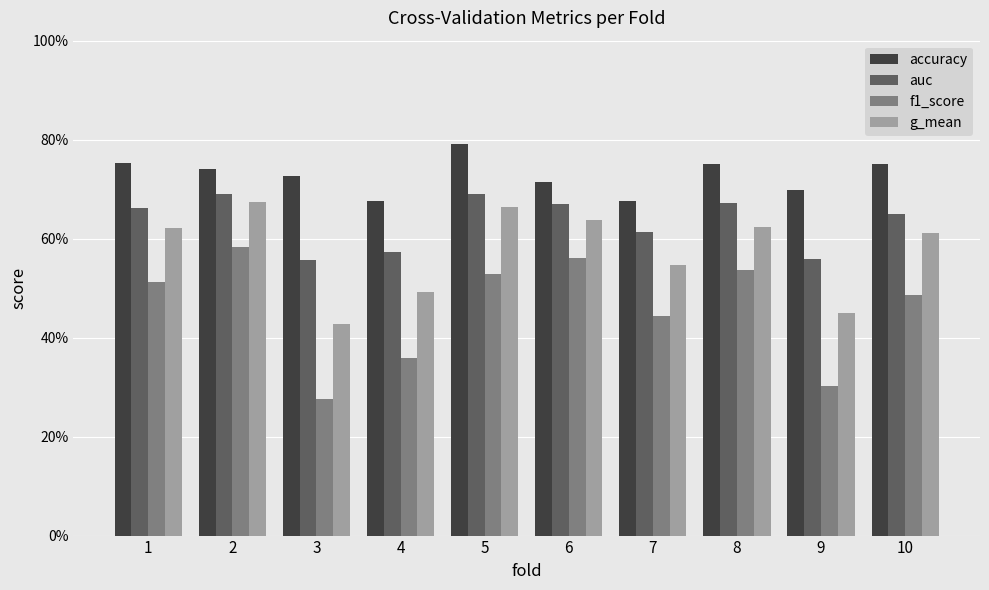

What are all the series names shown in the legend?

accuracy, auc, f1_score, g_mean